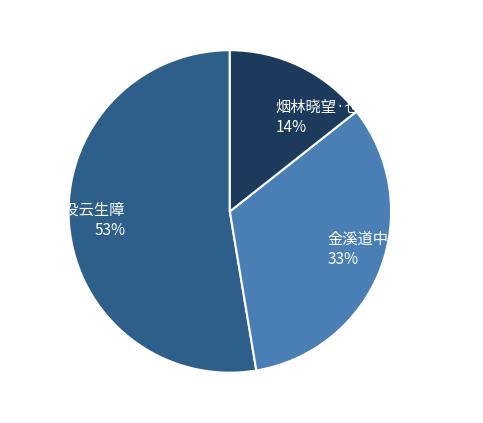

True or false: 金溪道中·远山没云烟 accounts for 33% of the total.

True